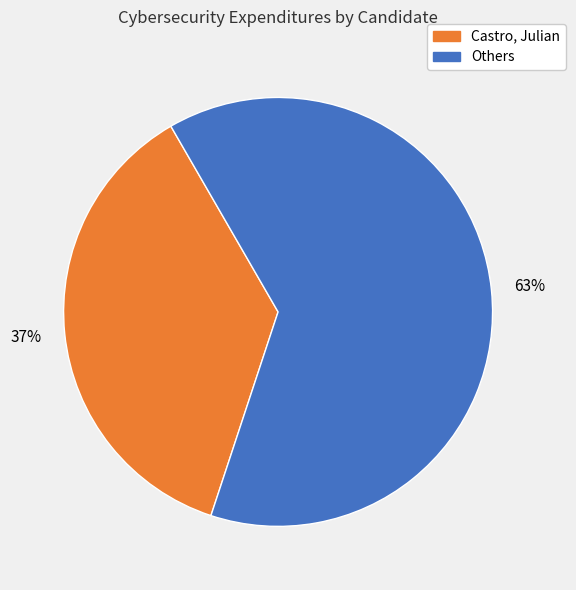

To the nearest percent, what percentage of the pie is Others?

63%